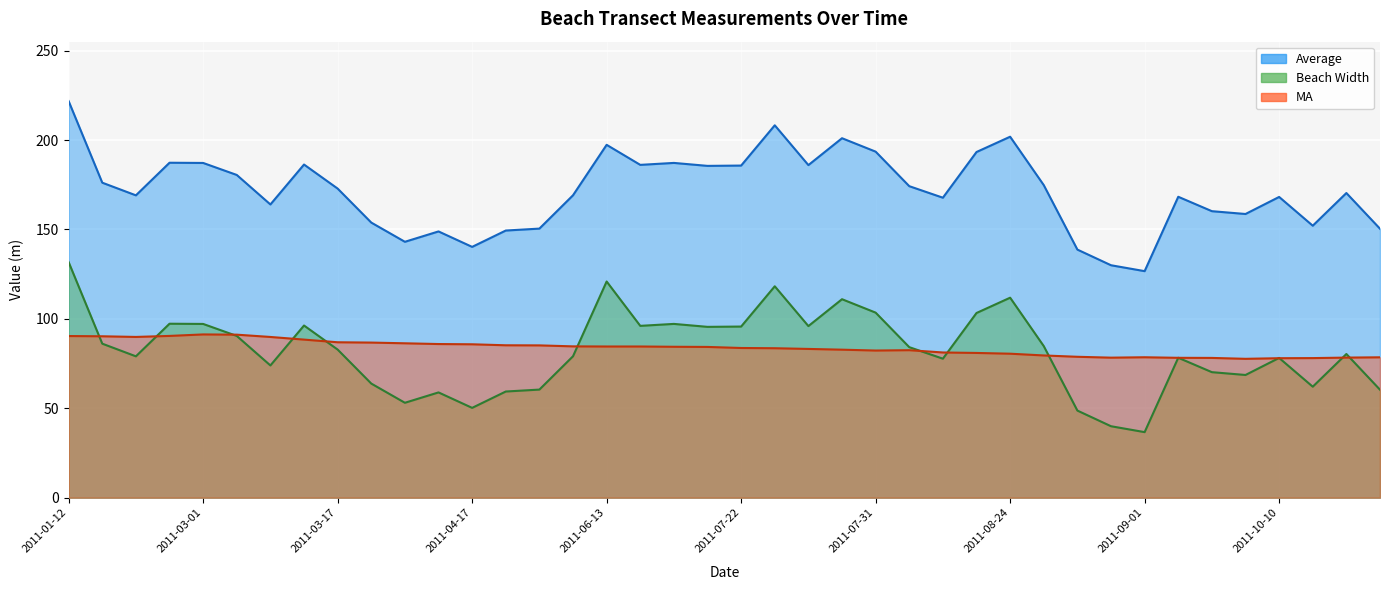

At which category does Average reach its first local valley?

2011-01-20